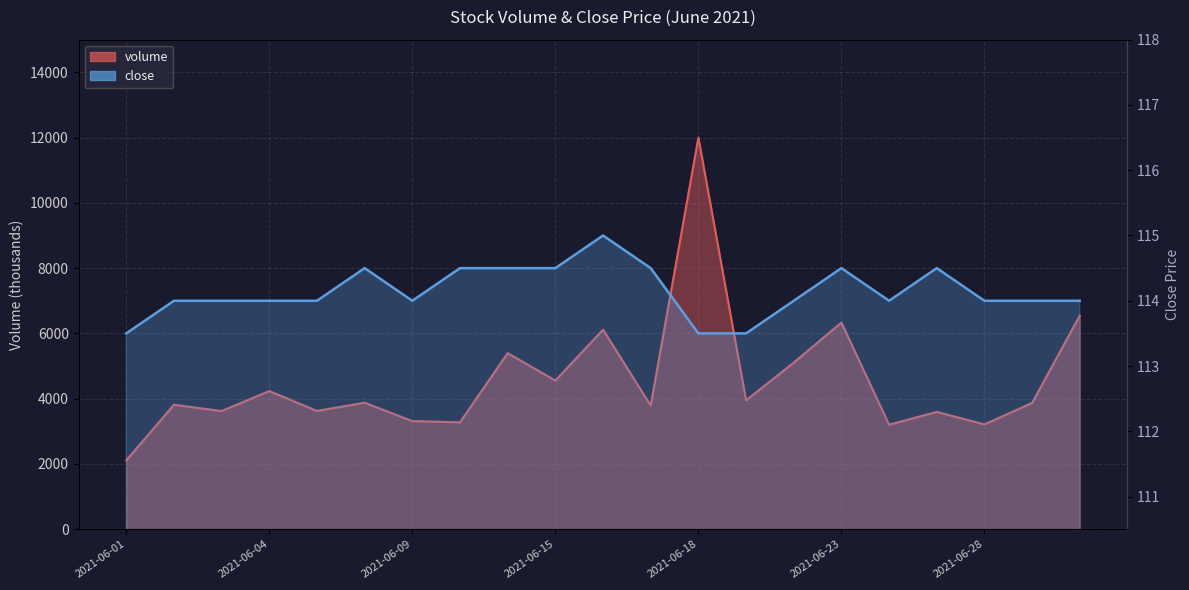

Where does the close series first go above 114?

2021-06-08